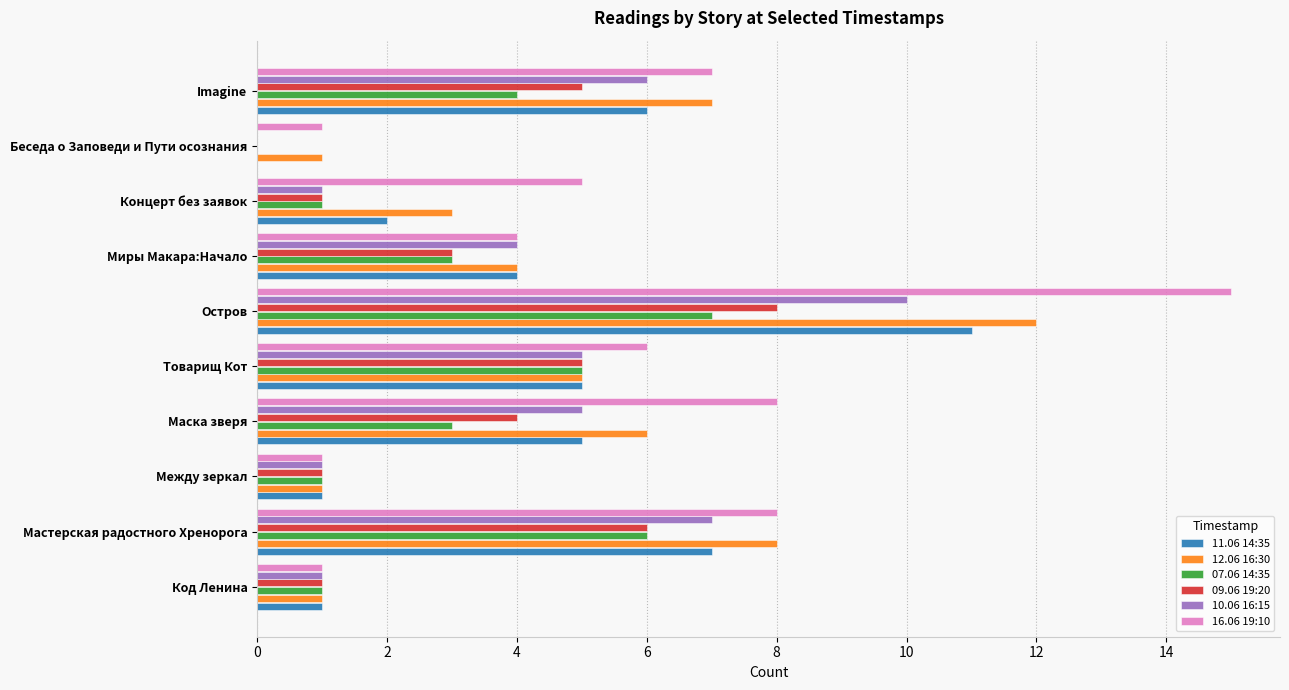

What is the maximum value for 09.06 19:20?

8